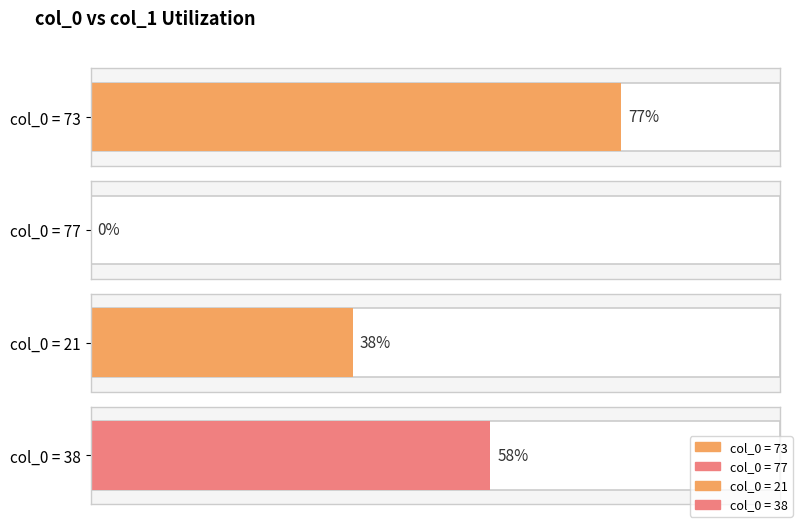

What is the value of the col_1 bar at the 1st from the left?

77